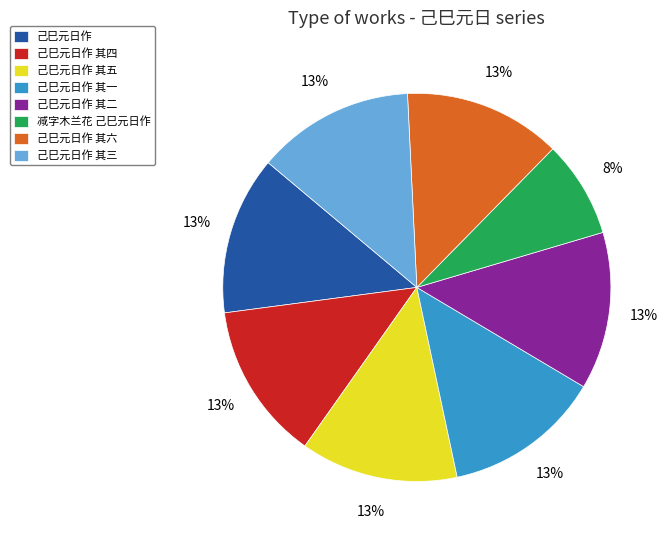

Approximately how many times larger is the value at 己巳元日作 其一 compared to 己巳元日作?

1.0